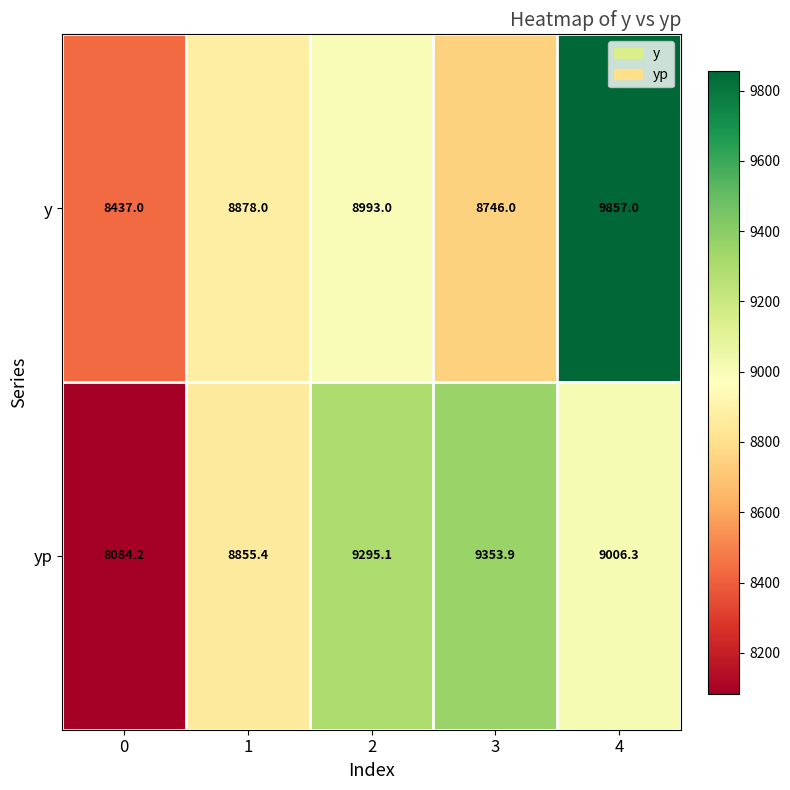

The value of yp at 0 is 13980.1. True or false?

False